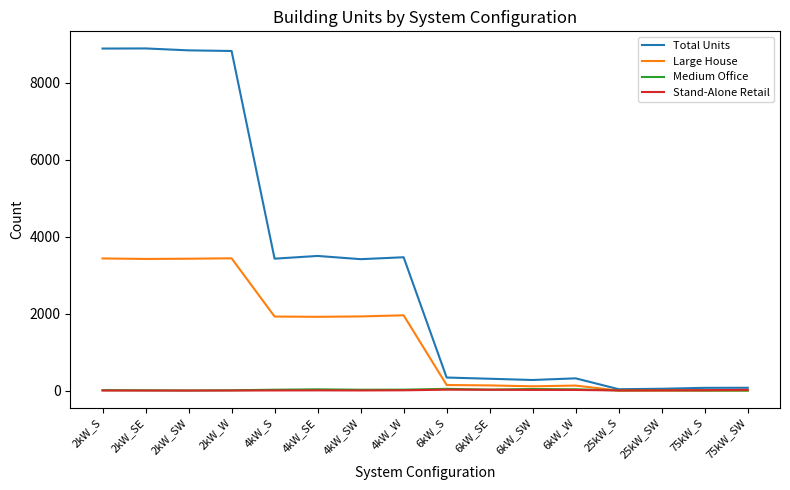

What are all the series names shown in the legend?

Total Units, Large House, Medium Office, Stand-Alone Retail